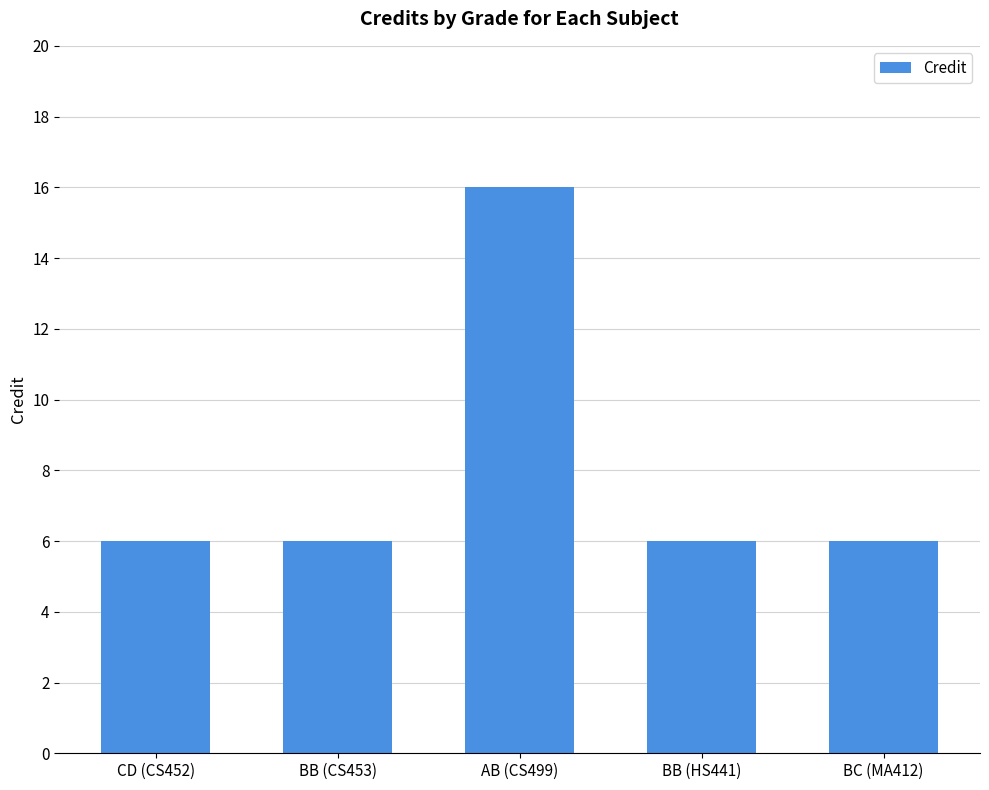

What is the change in value from AB (CS499) to BC (MA412)?

-10